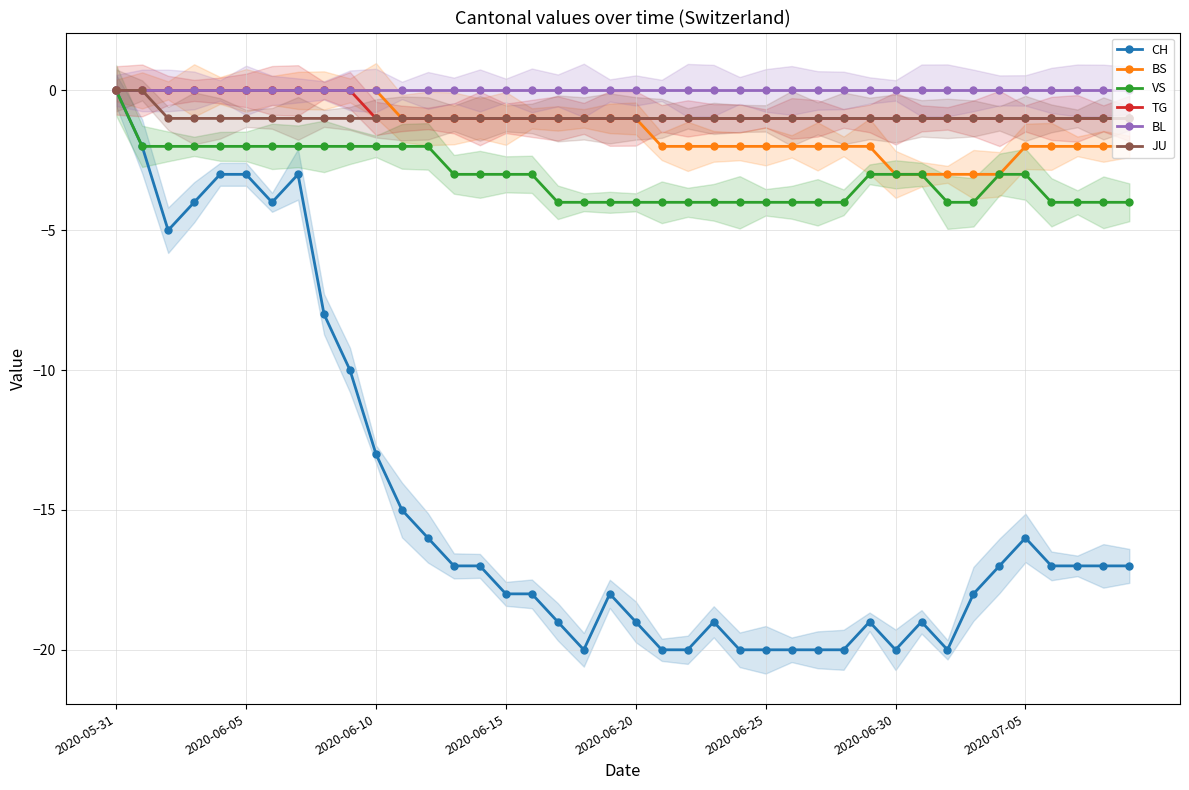

The JU series shows -1 at 34. True or false?

True